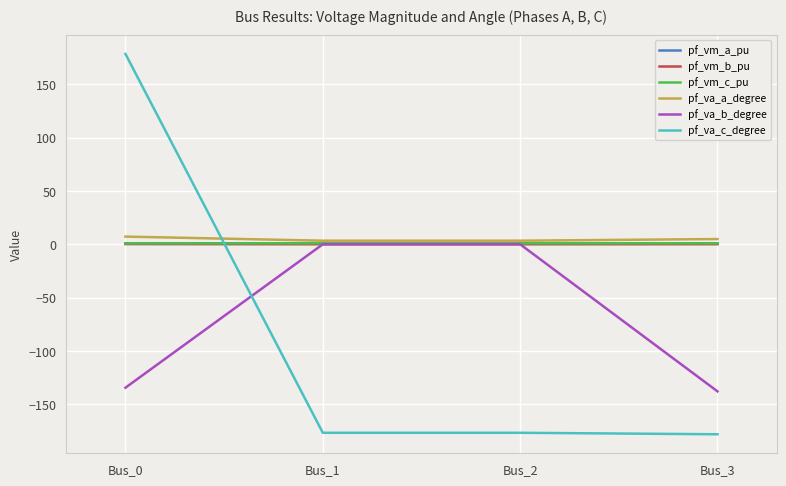

What is the smallest value displayed?

-178.0